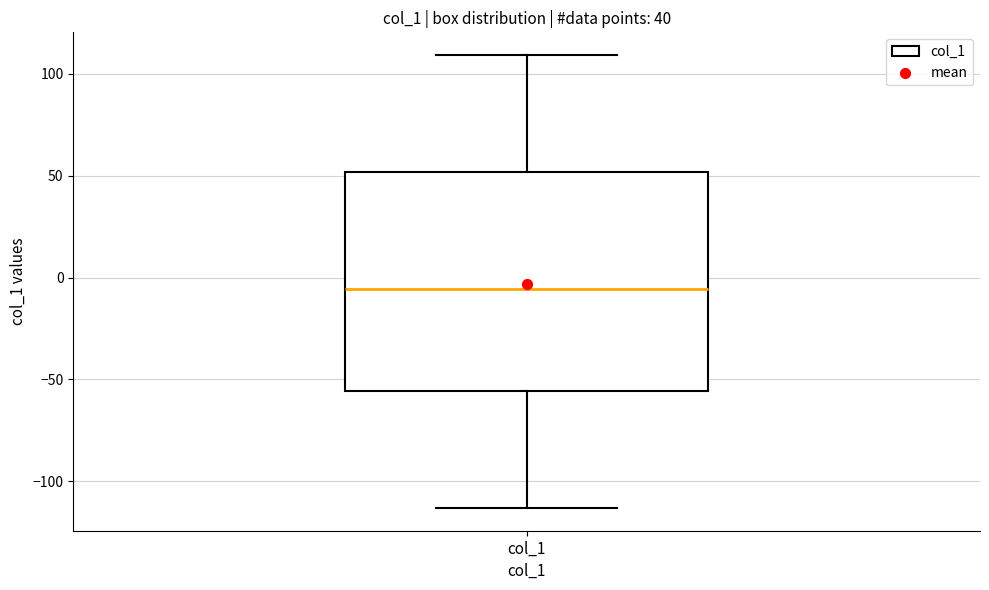

Where does the upper whisker of the box for col_1 end on the y-axis? The values are not printed on the chart, so give them approximately, as read against the axis.

110